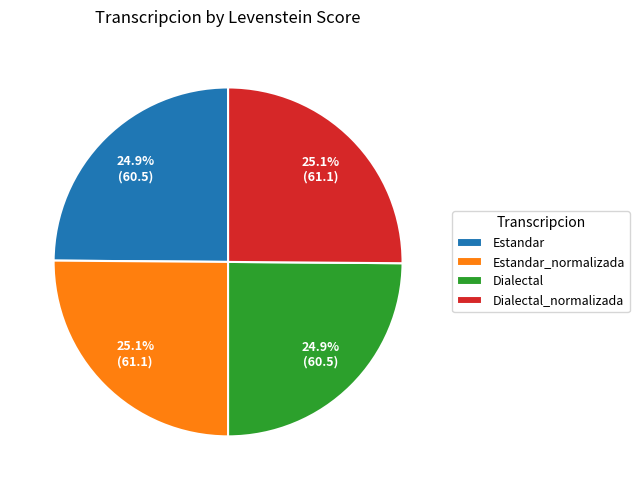

Combined, what portion of the pie is Dialectal and Estandar_normalizada?

50.0%